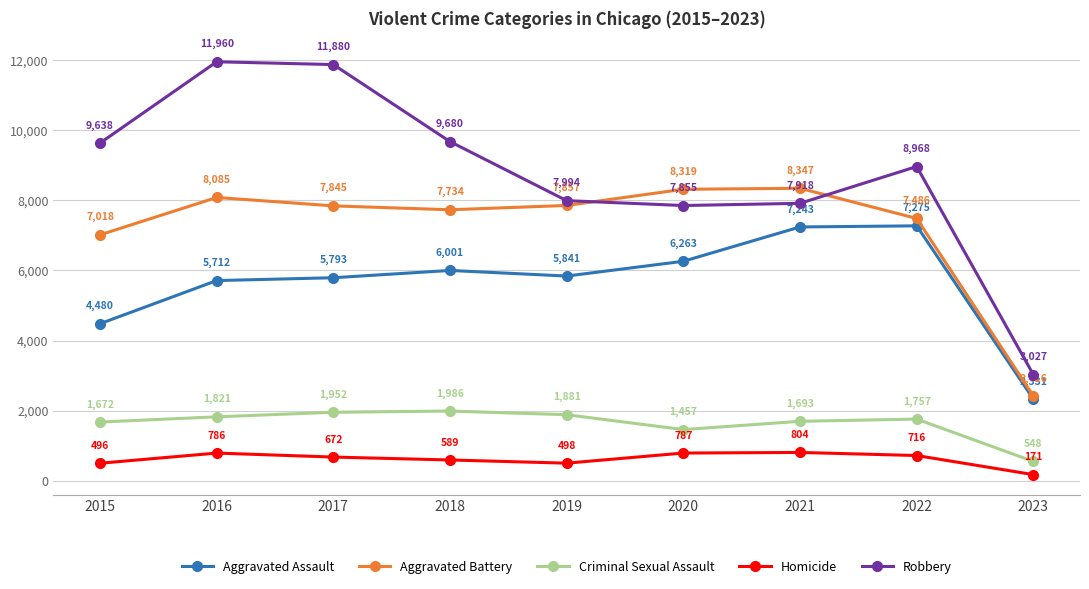

Is it true that Homicide equals 1118 at 2022?

False